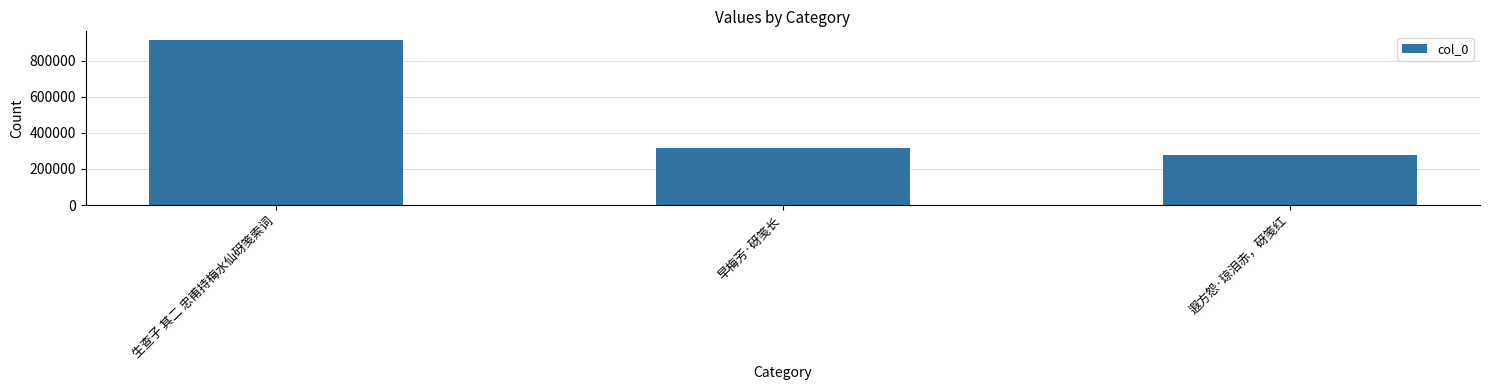

What is the difference between the maximum and minimum values?

638041